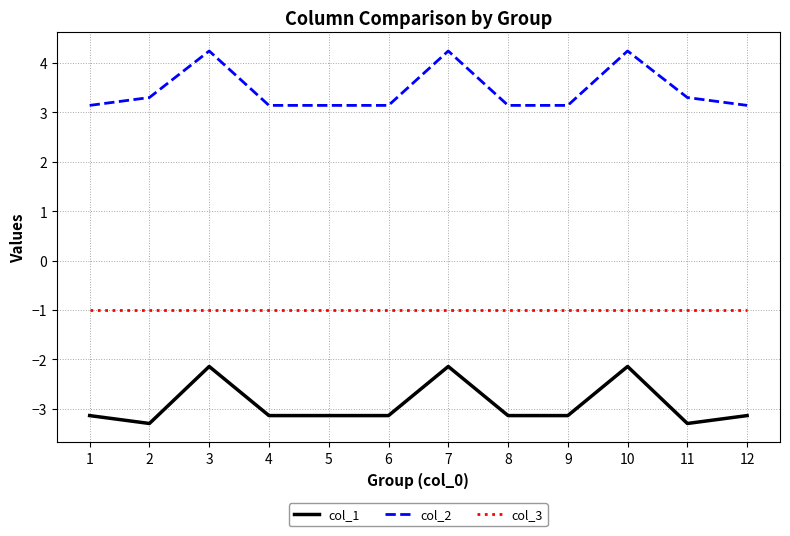

True or false: col_1 and col_2 cross at least once.

False